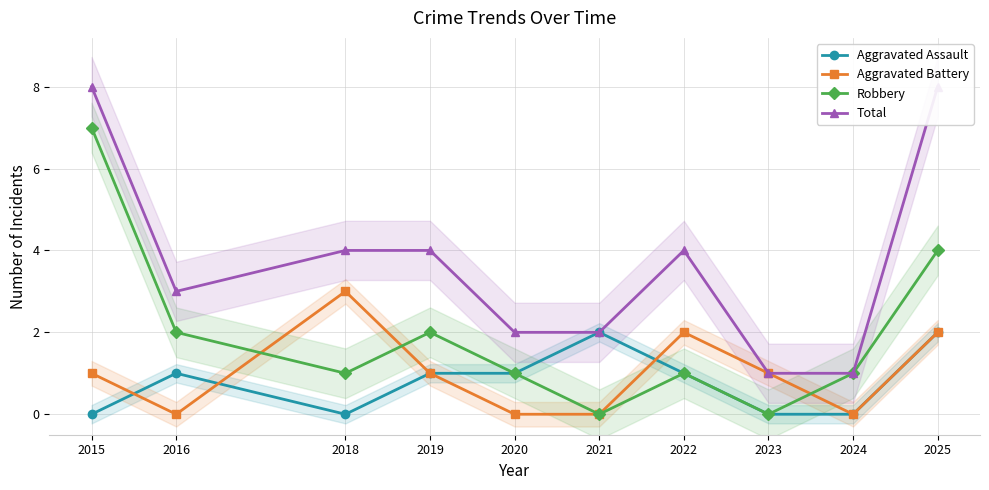

How many data points does each series have?

10